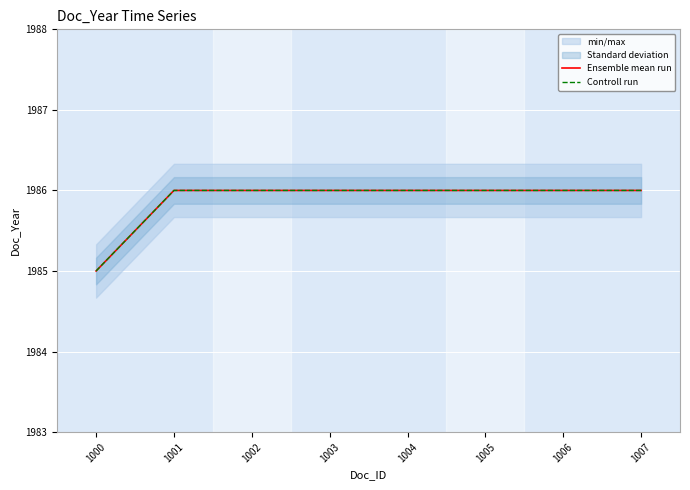

The Controll run series shows 838 at 1002. True or false?

False